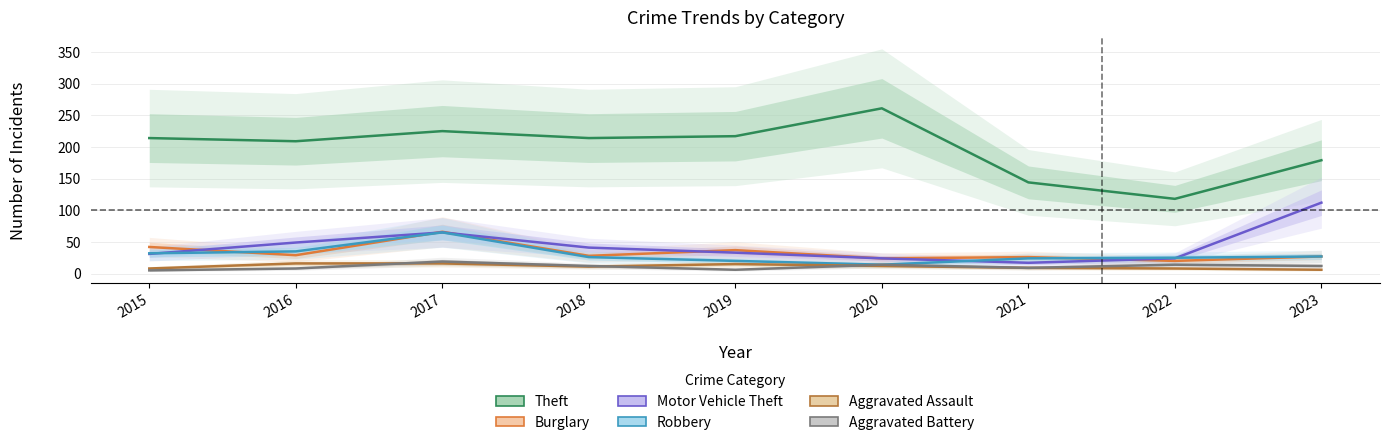

Read the Theft value at 2020, to the nearest 50.

250